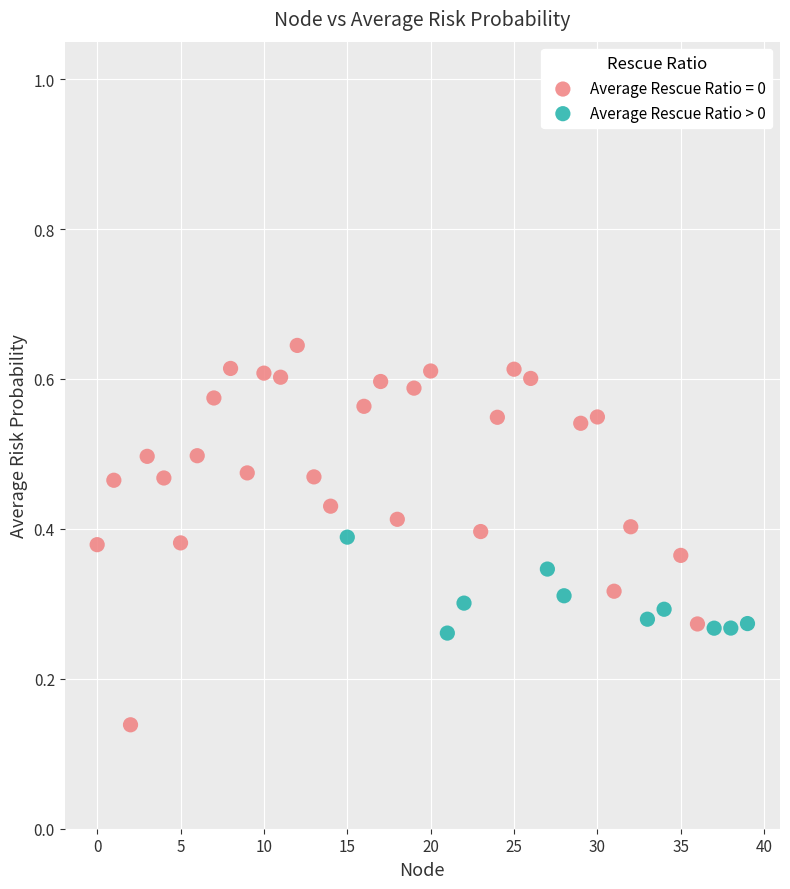

Which series has the widest spread of Y values?

Average Rescue Ratio = 0